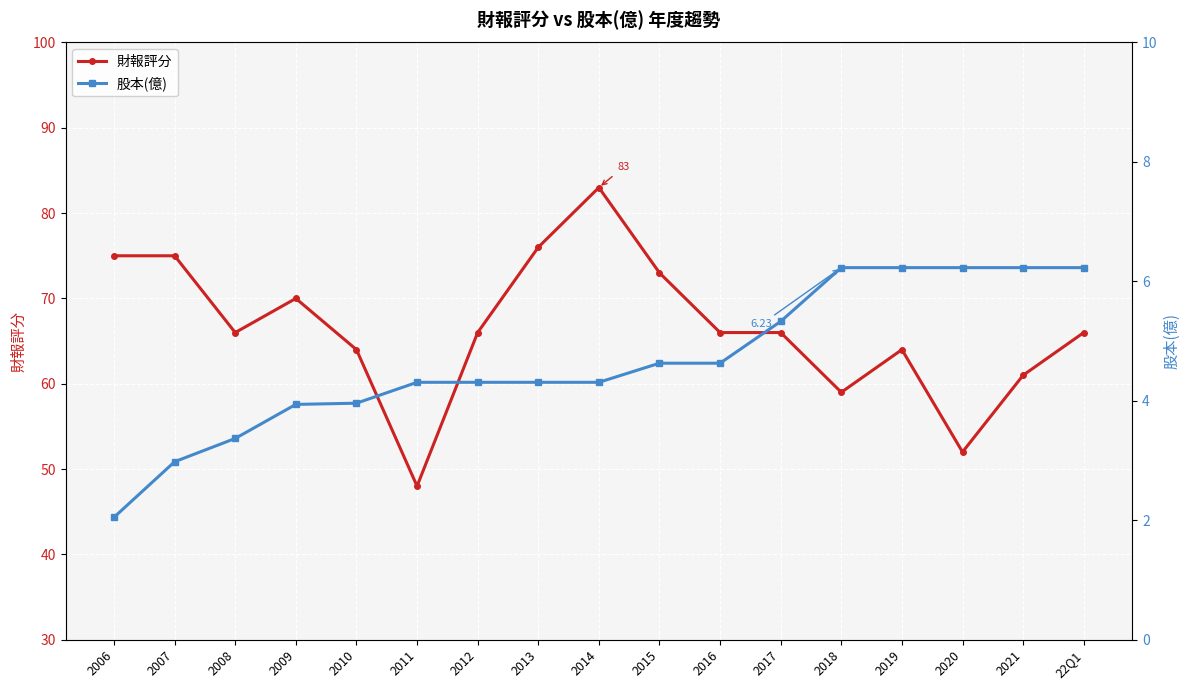

List the series in order of their overall mean, lowest first.

股本(億), 財報評分